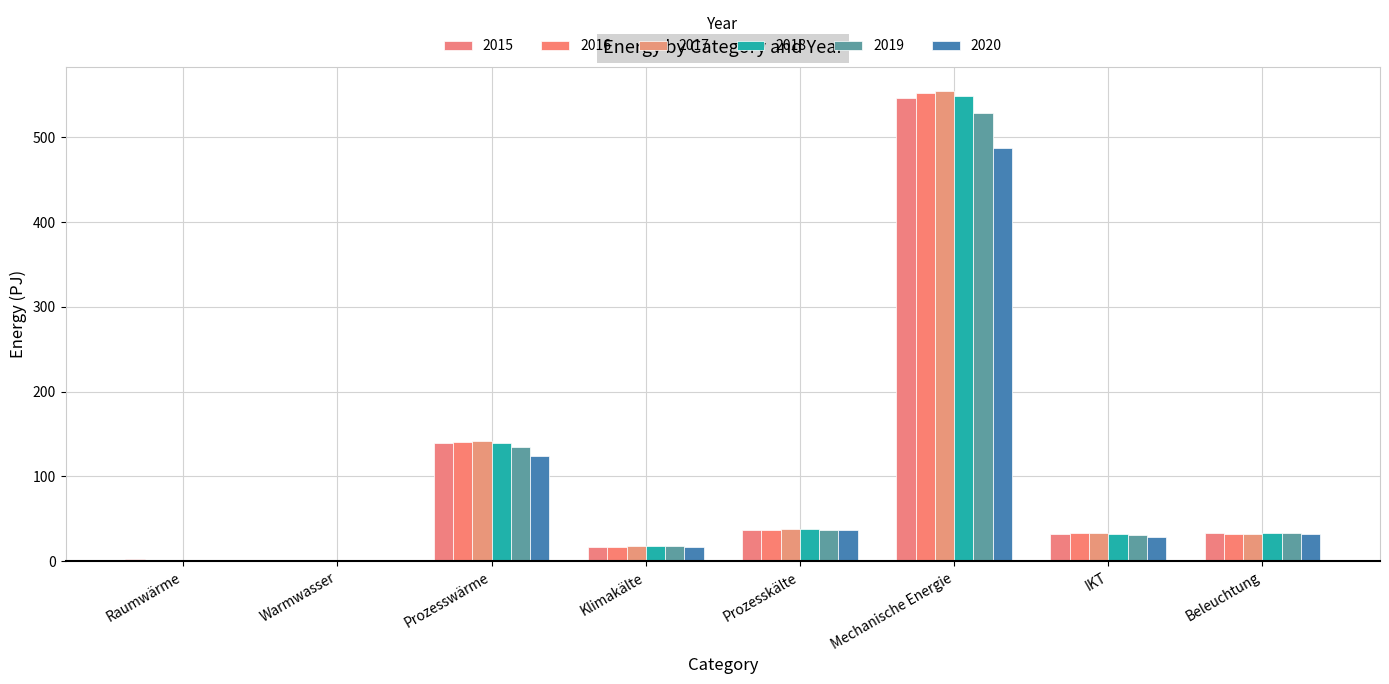

How many bars are there in total?

48